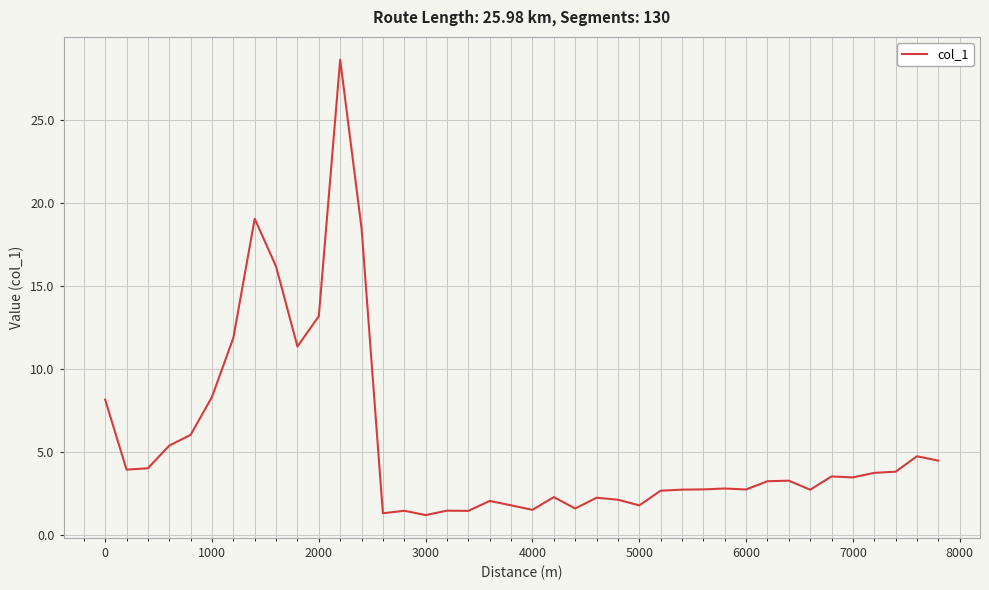

What is the smallest value displayed?

1.2